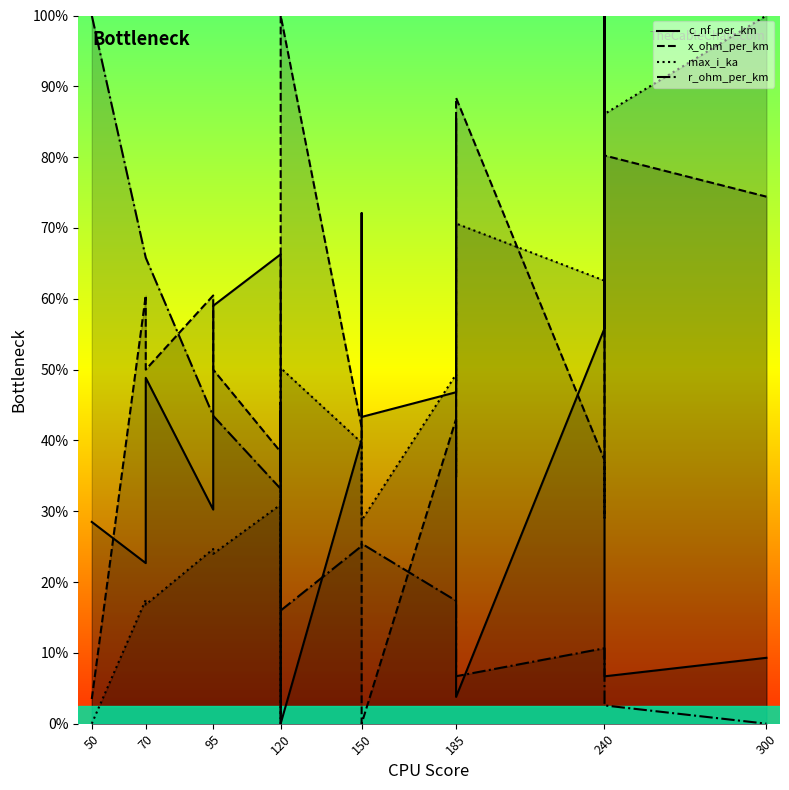

Reading left to right, transcribe all the data shown in this chart.

c_nf_per_km: 28.5	22.7	48.8	30.2	59.0	66.3	34.3	44.2	0.0	40.1	72.1	43.3	46.8	85.5	3.8	55.8	100.0	6.7	9.3
x_ohm_per_km: 3.5	60.5	50.0	60.5	50.0	38.4	45.3	0.0	100.0	41.9	34.9	0.0	43.0	34.9	88.4	37.2	29.1	80.2	74.4
max_i_ka: 0.0	17.5	16.8	24.7	24.0	30.9	31.6	22.4	50.2	39.7	38.8	28.7	49.3	48.4	70.6	62.6	61.4	86.1	100.0
r_ohm_per_km: 100.0	65.8	65.8	43.5	43.5	33.2	33.2	28.4	16.0	25.1	25.1	25.4	17.4	17.4	6.7	10.7	10.7	2.6	0.0